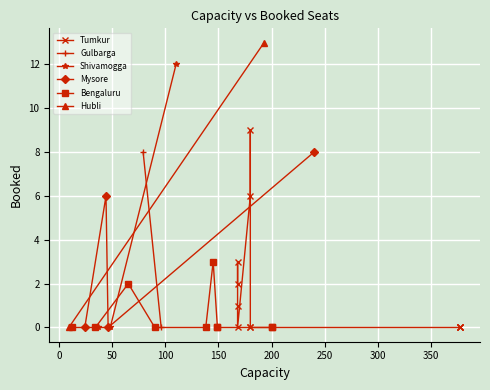

How many points are higher than both their immediate neighbors (excluding endpoints)?

8